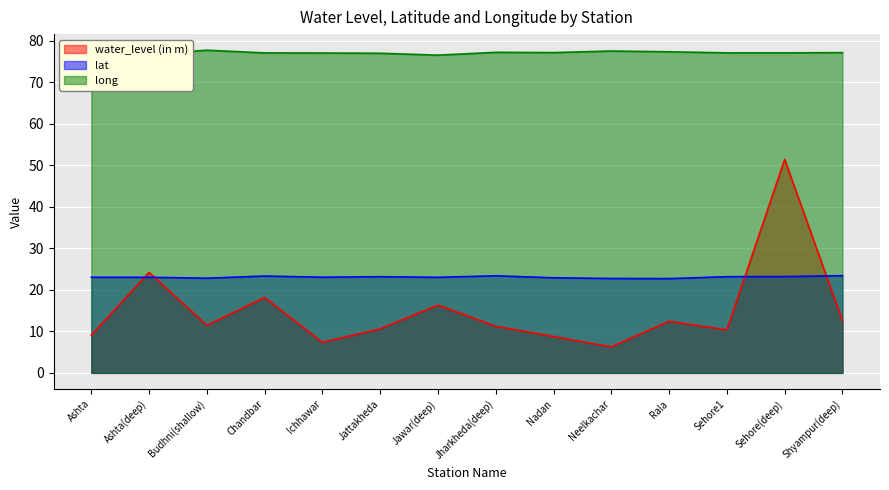

How many lines are shown in the chart?

3